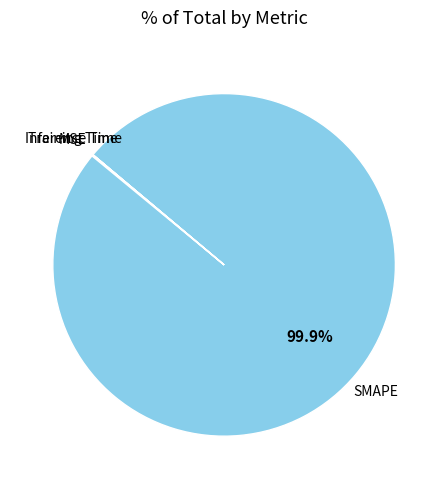

Is there a majority slice in this chart?

Yes